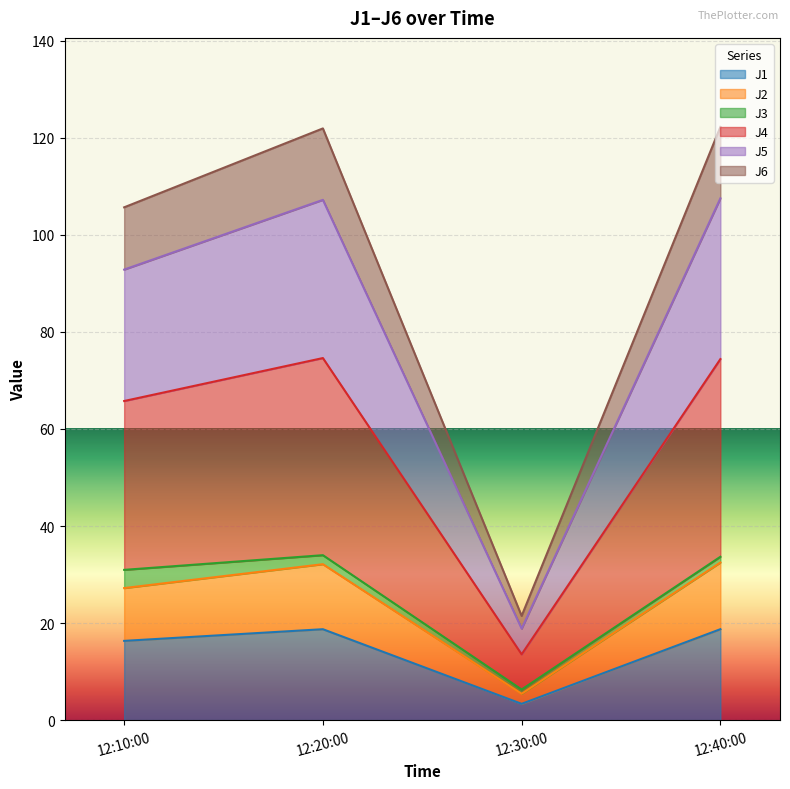

What is the total value across all series at 12:10:00?

105.7